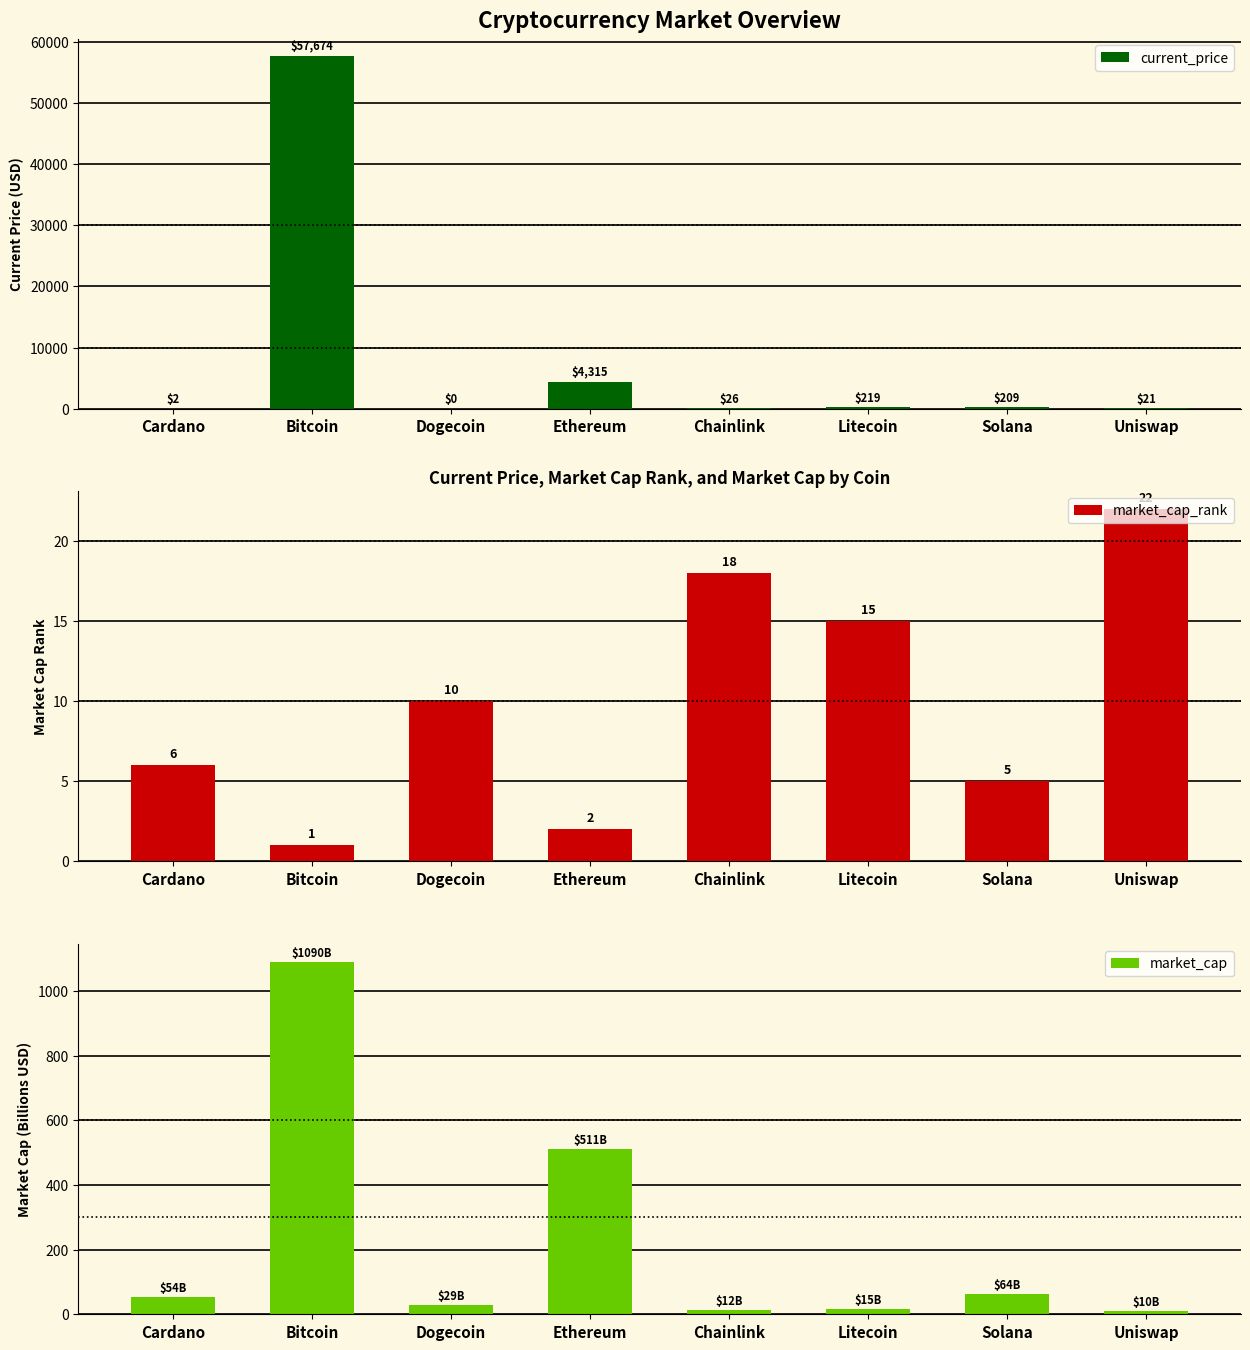

How many values in the current_price series are below 209?

4